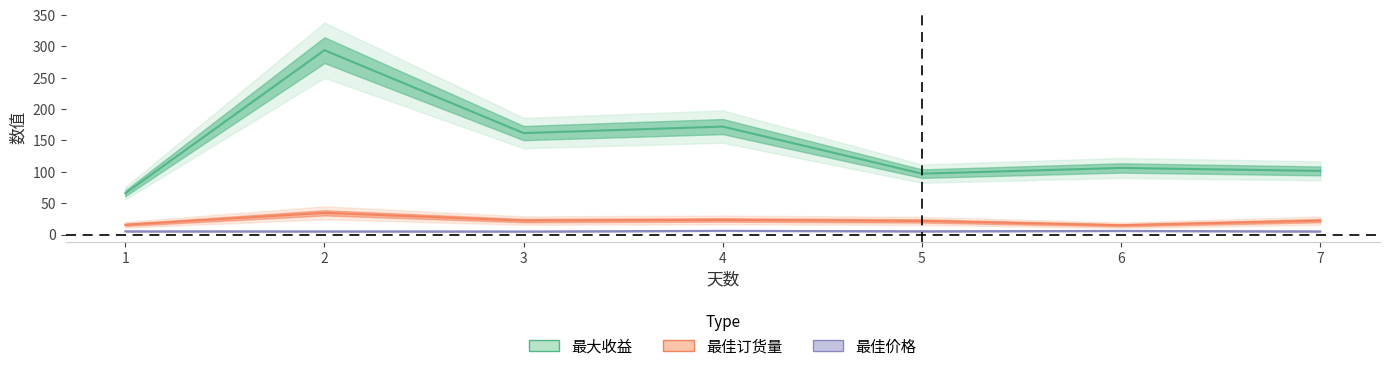

Rank the series at 2 from highest to lowest value.

最大收益, 最佳订货量, 最佳价格